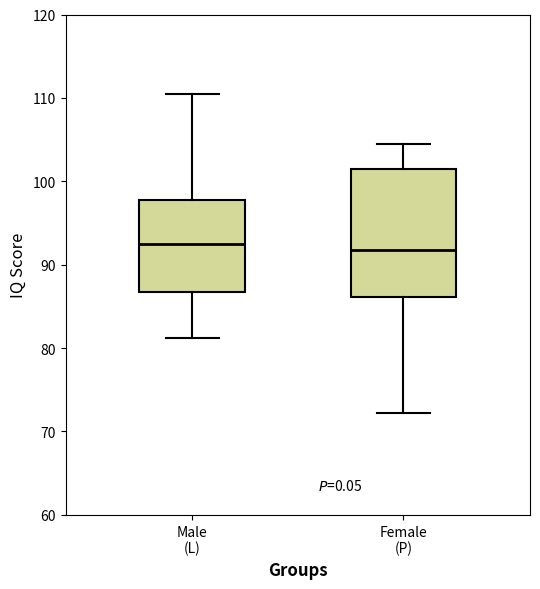

Reading left to right, transcribe this box plot: for each box, give where its median line is, the range the box spans, and where its two whiskers end, as read against the y-axis. The values are not printed on the chart, so give them approximately, as read against the axis.

Male (L): median 93, box 87 to 98, whiskers 81 to 111
Female (P): median 92, box 86 to 102, whiskers 72 to 105